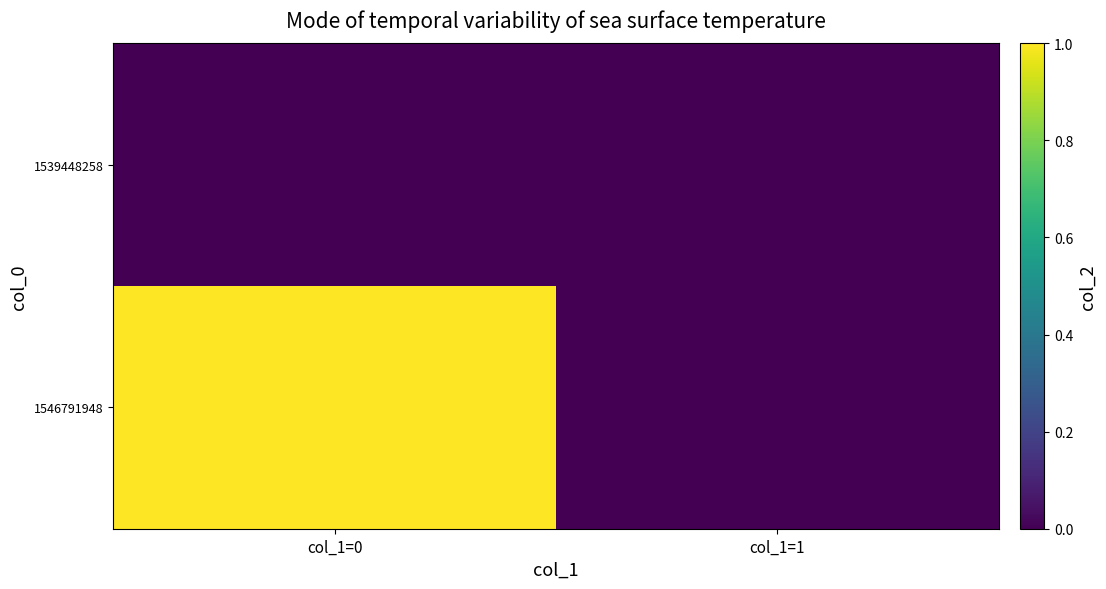

Which has a higher value, col_1=1 or col_1=0?

col_1=1